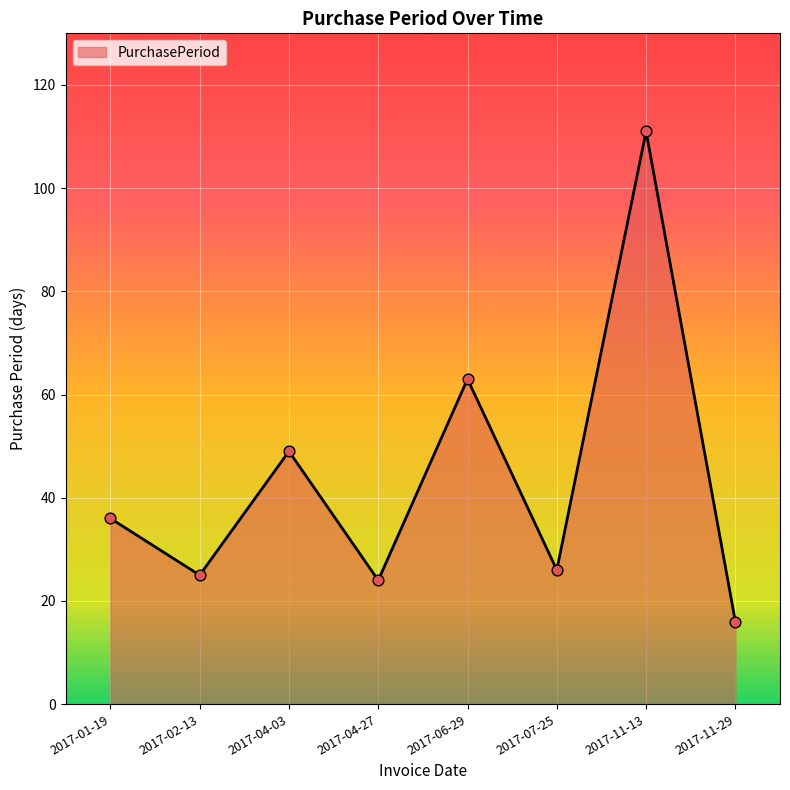

What is the change in value from 2017-04-03 to 2017-07-25?

-23